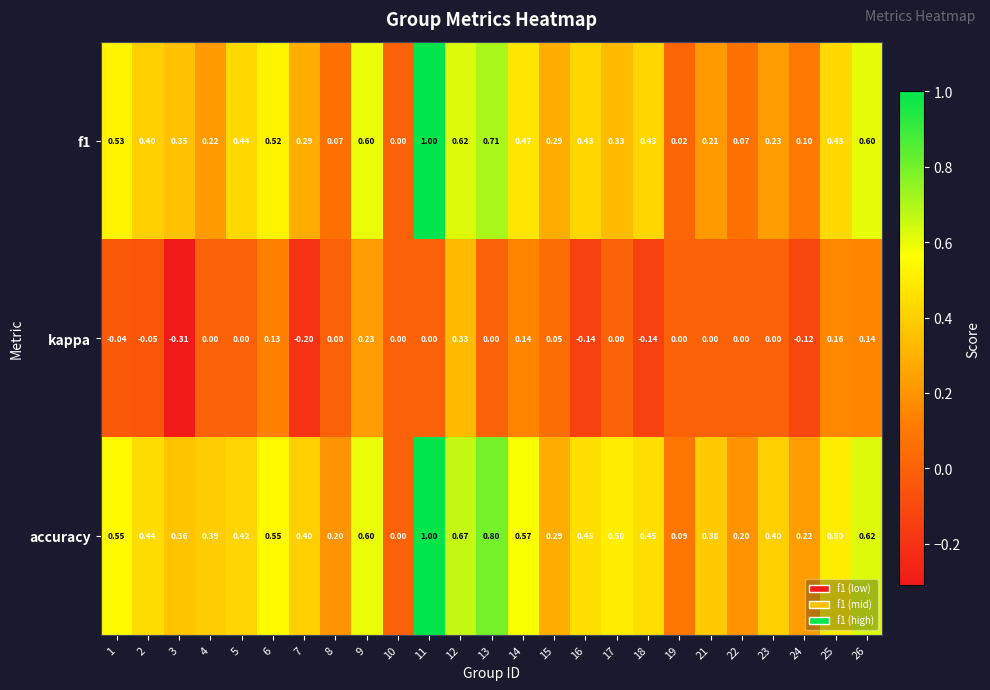

Between 3 and 26, which series saw the biggest shift?

kappa